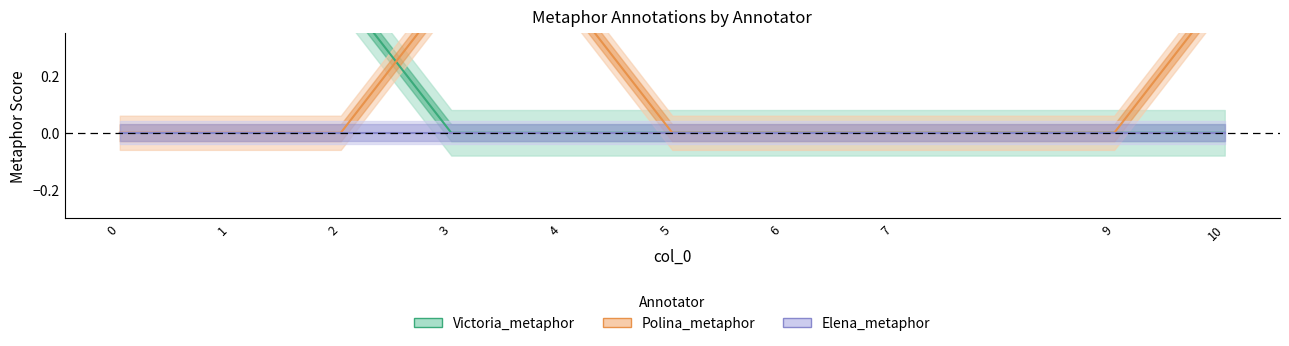

Count the number of data series in this chart.

3